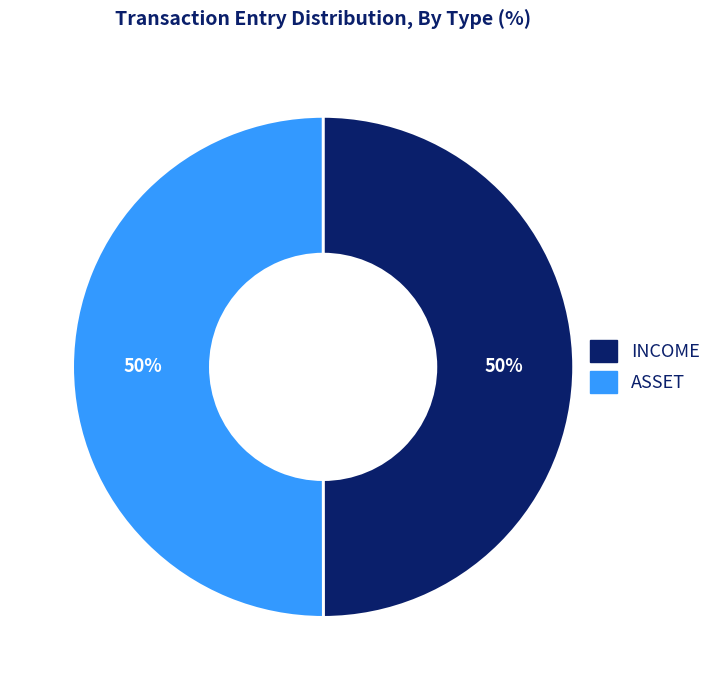

How many segments does this pie chart have?

2